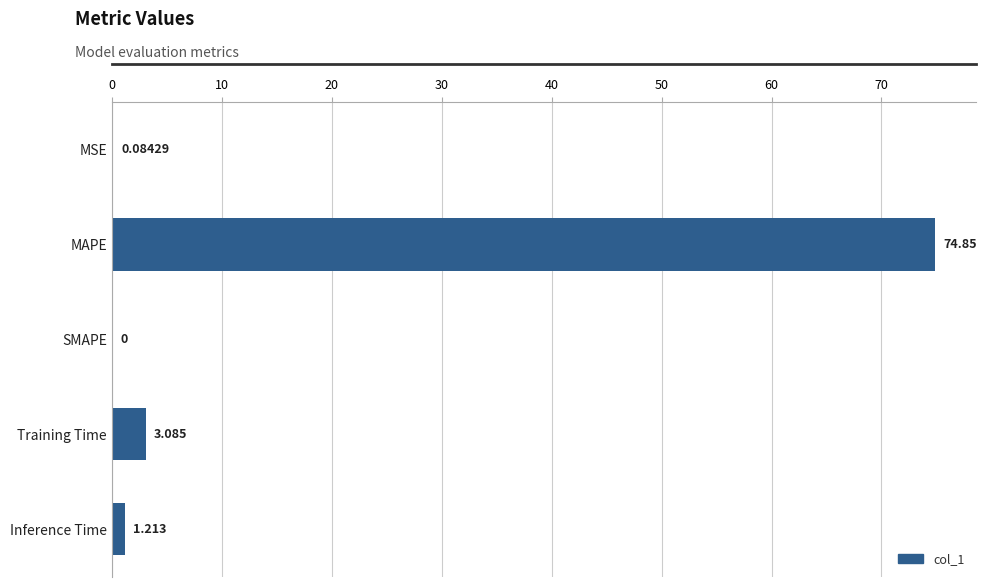

Which has a higher value, Inference Time or Training Time?

Training Time